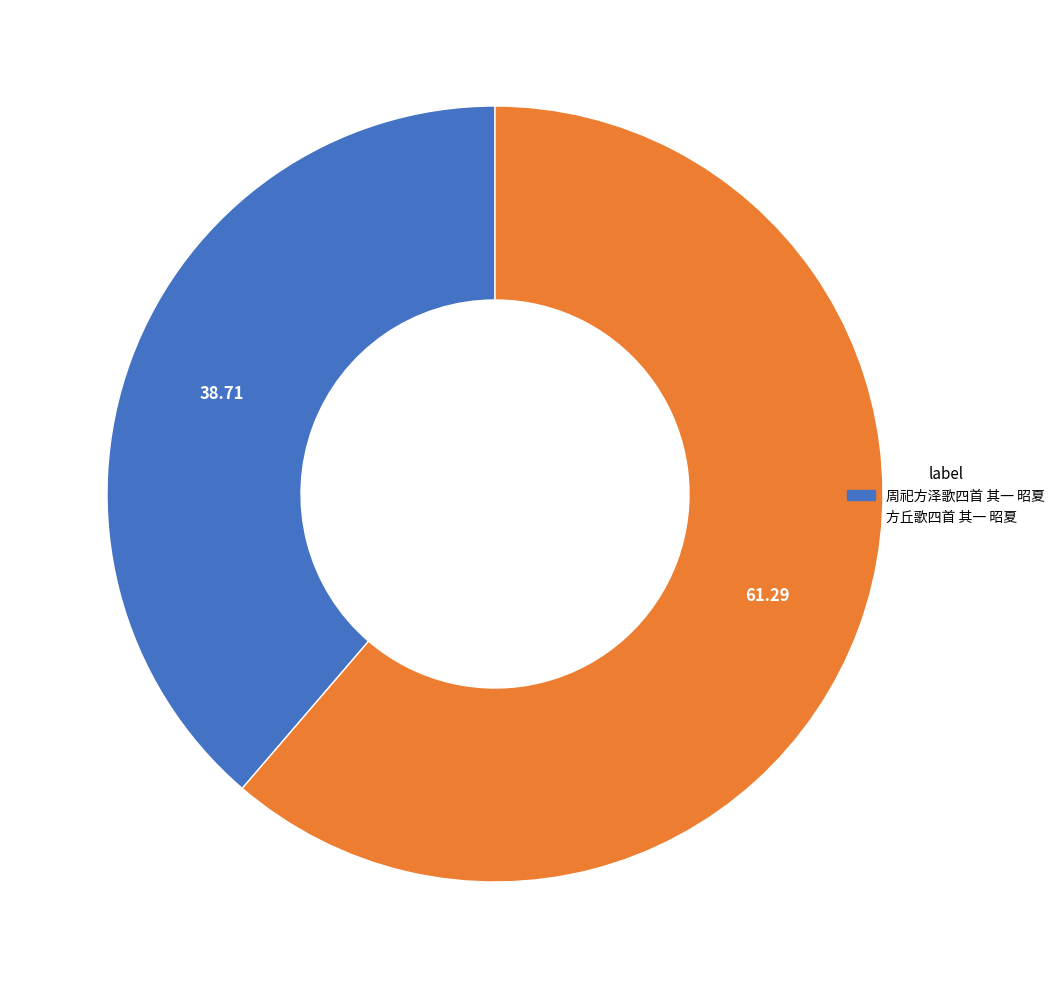

Count the number of slices in the pie.

2